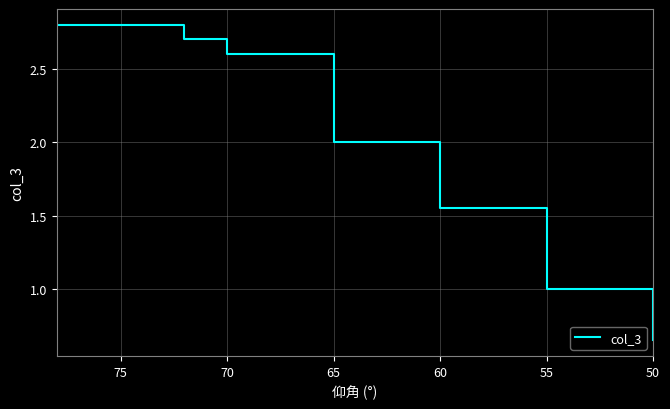

Is it true that the value at 75 is 0.8?

False